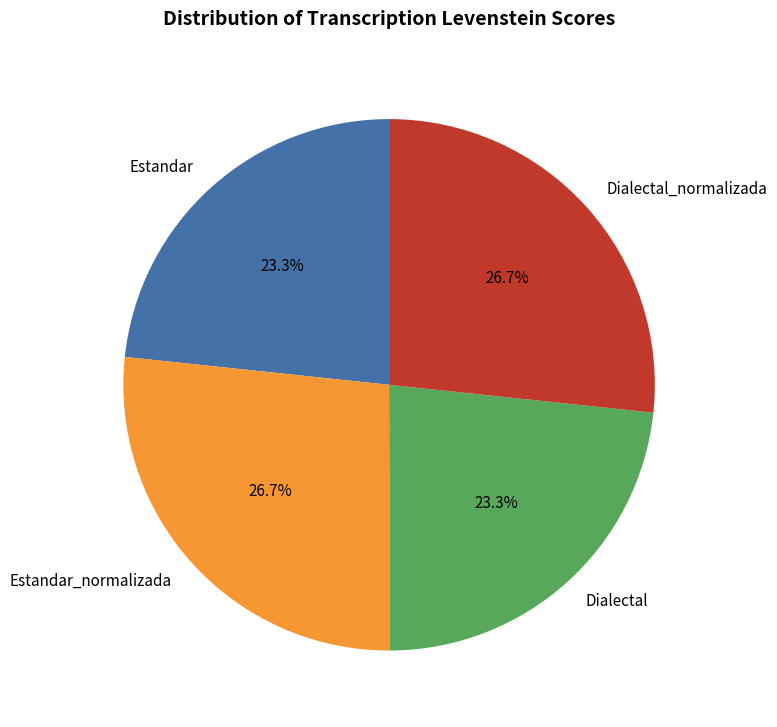

Is it true that Estandar is 23% of the pie?

True